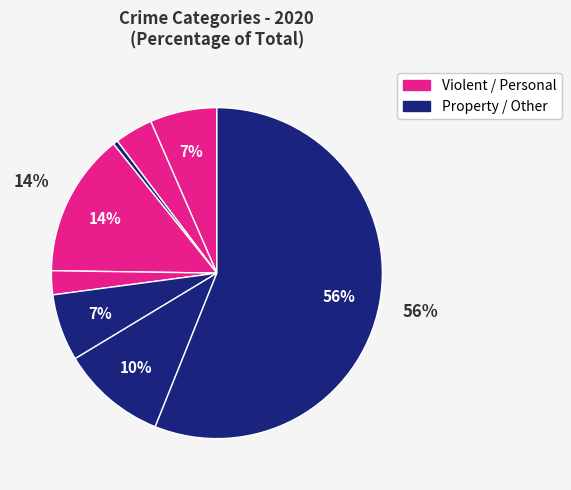

How many slices are in this pie chart?

8